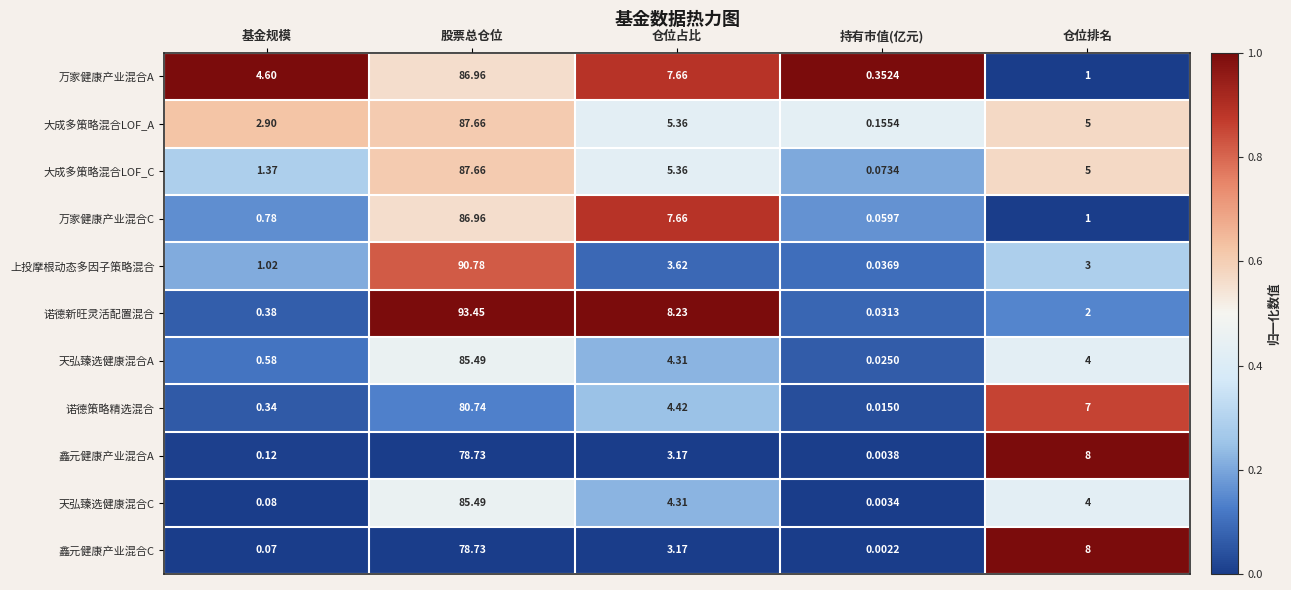

Which series changed the most between 持有市值(亿元) and 仓位排名?

鑫元健康产业混合C